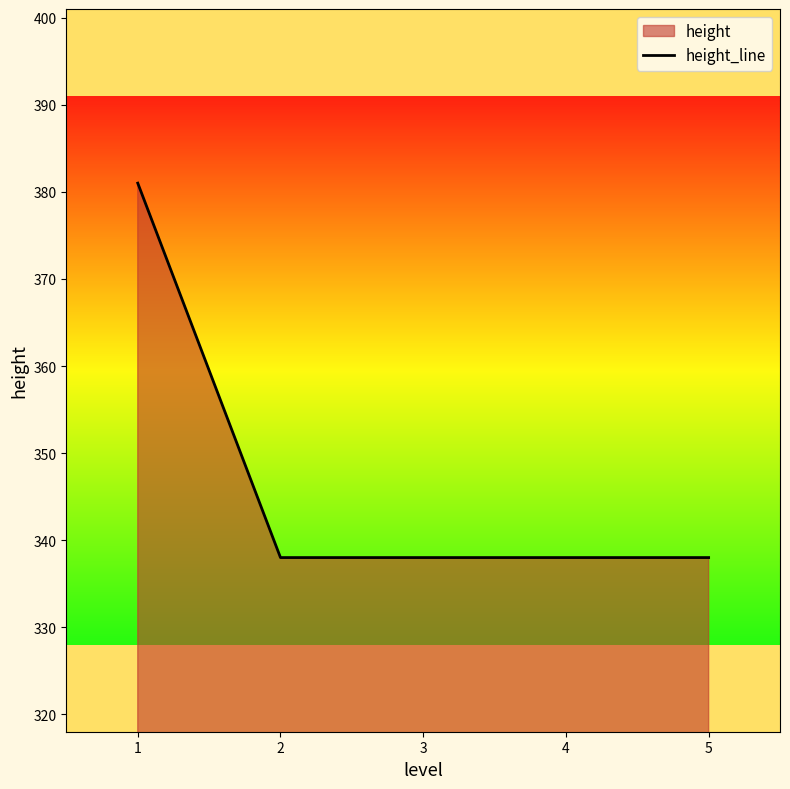

Reading left to right, list all the values displayed in this chart.

381	338	338	338	338